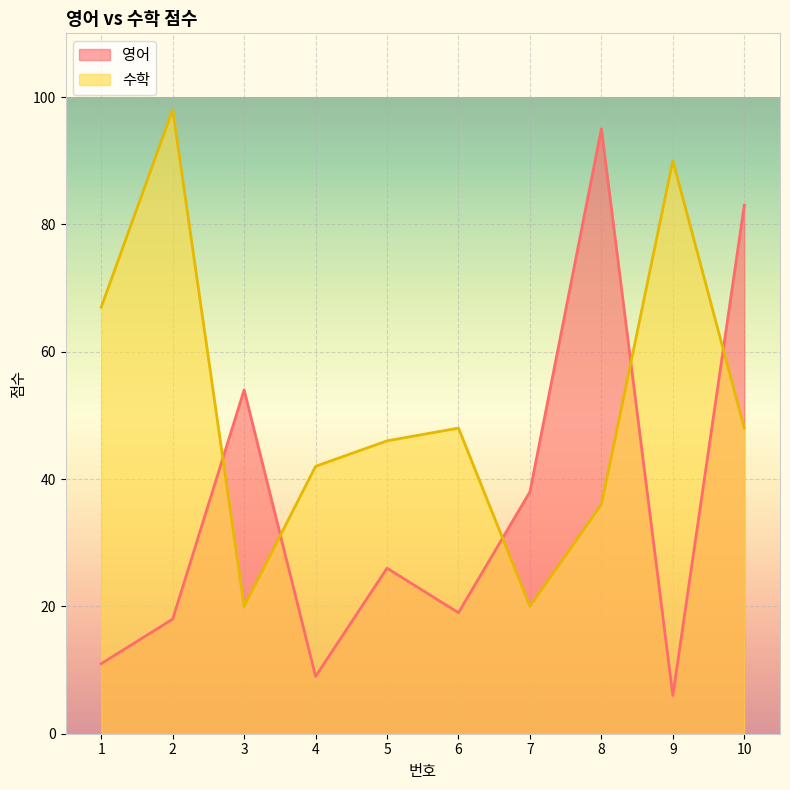

How many values in the 수학 series exceed 48?

3